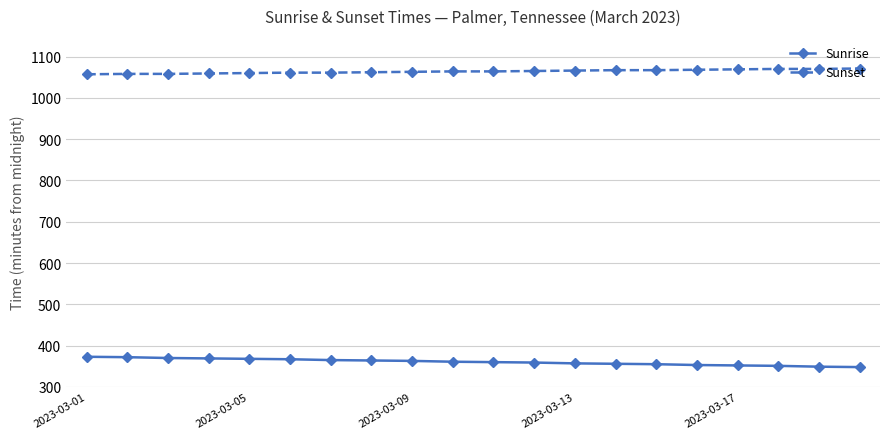

What is the smallest value displayed?

348